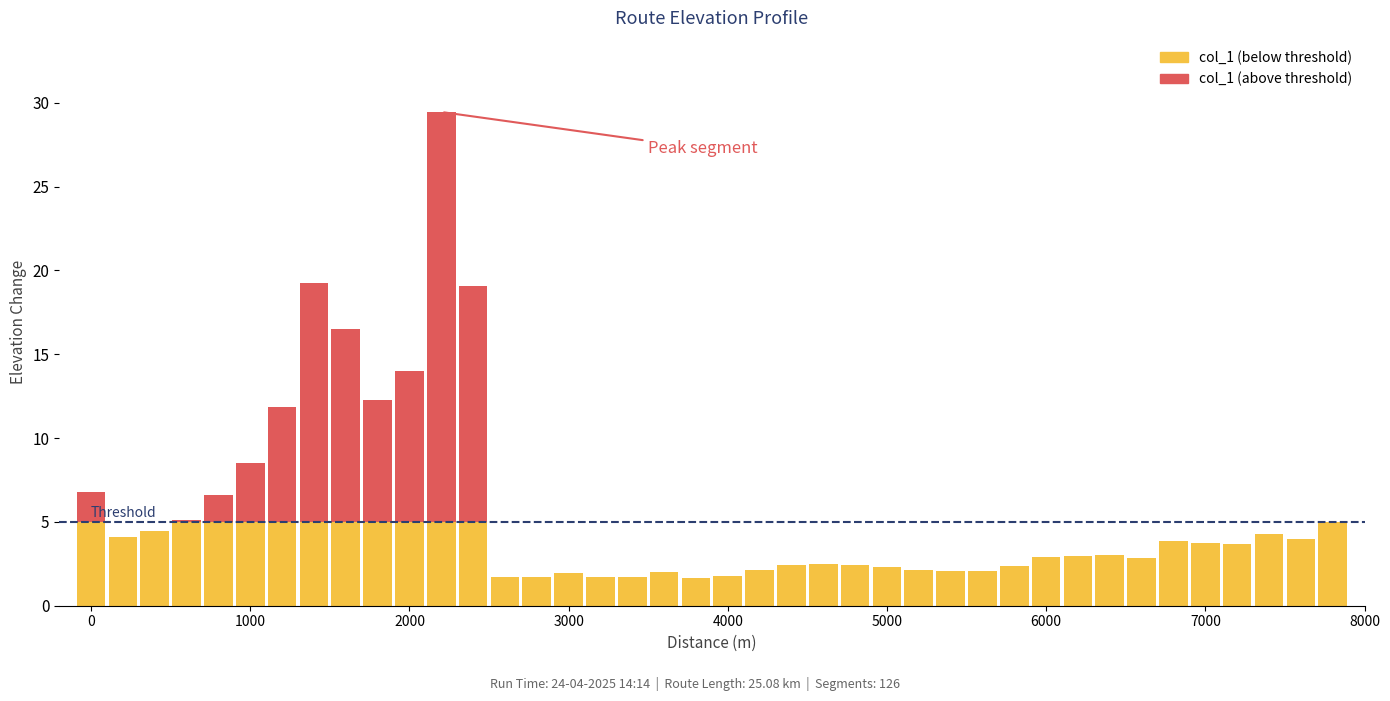

Which series has the largest total across all categories?

col_1 (below threshold)